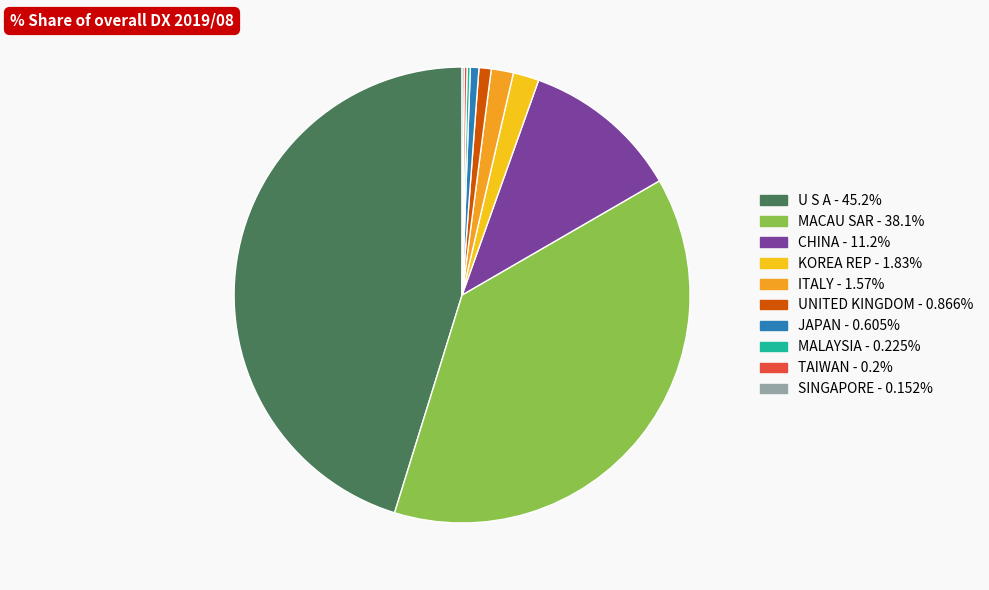

Rank the categories by value from lowest to highest.

SINGAPORE, TAIWAN, MALAYSIA, JAPAN, UNITED KINGDOM, ITALY, KOREA REP, CHINA, MACAU SAR, U S A